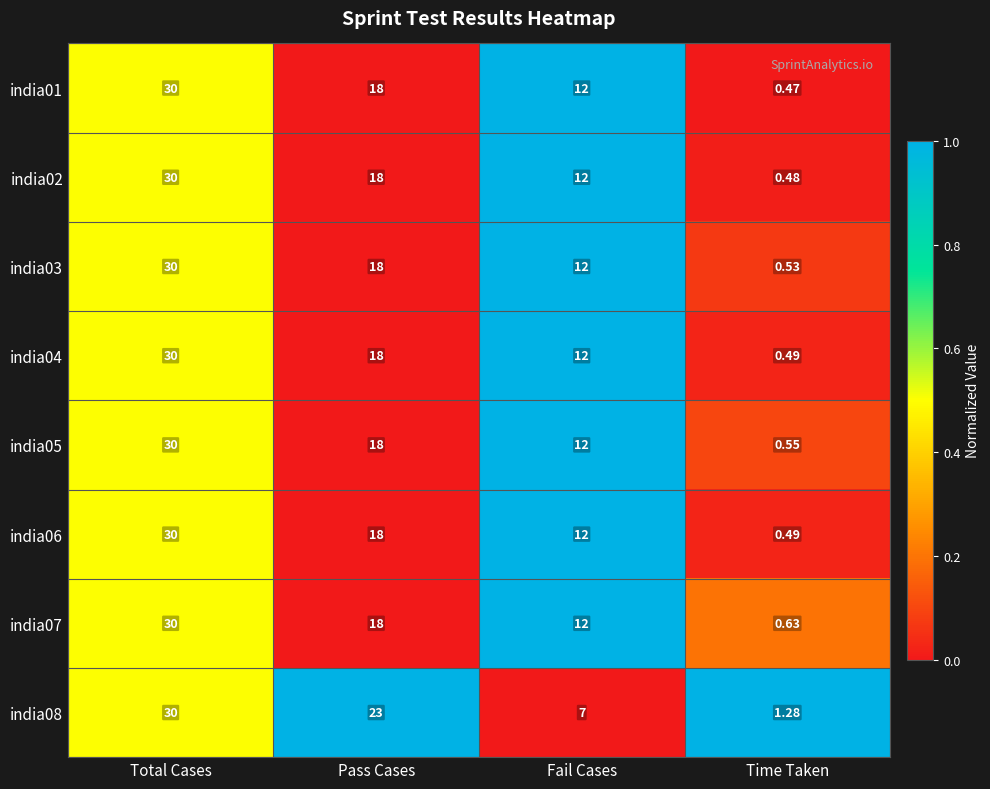

At which label does india07 first exceed 18?

Total Cases